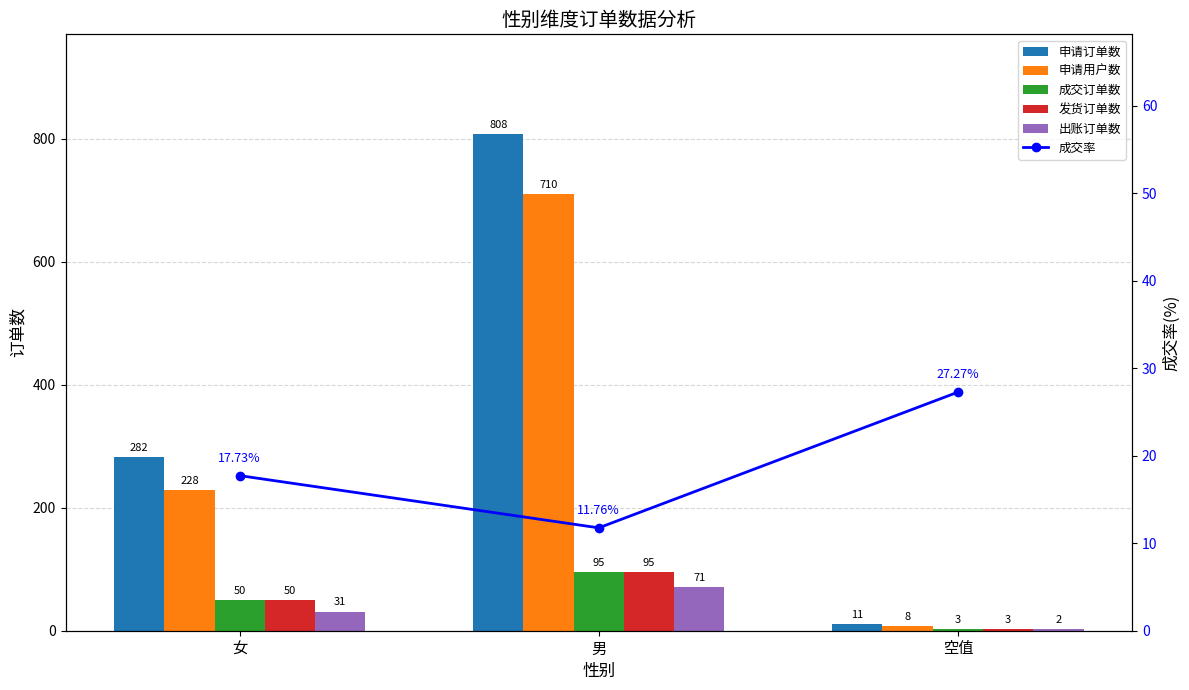

Which series changed the most between 男 and 空值?

申请订单数